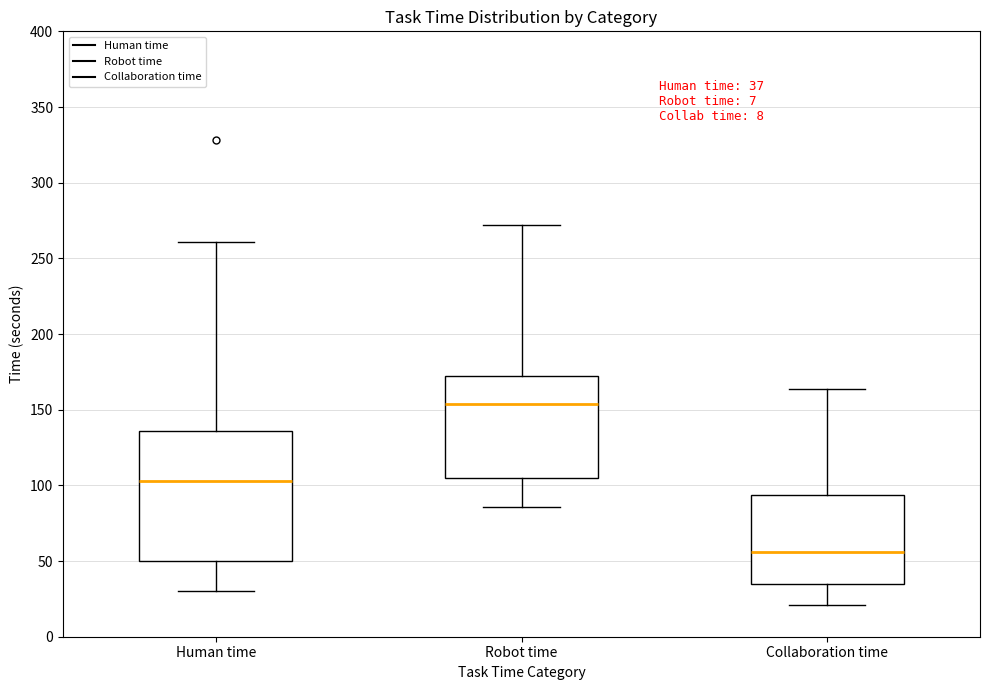

Which box has the highest median line?

Robot time